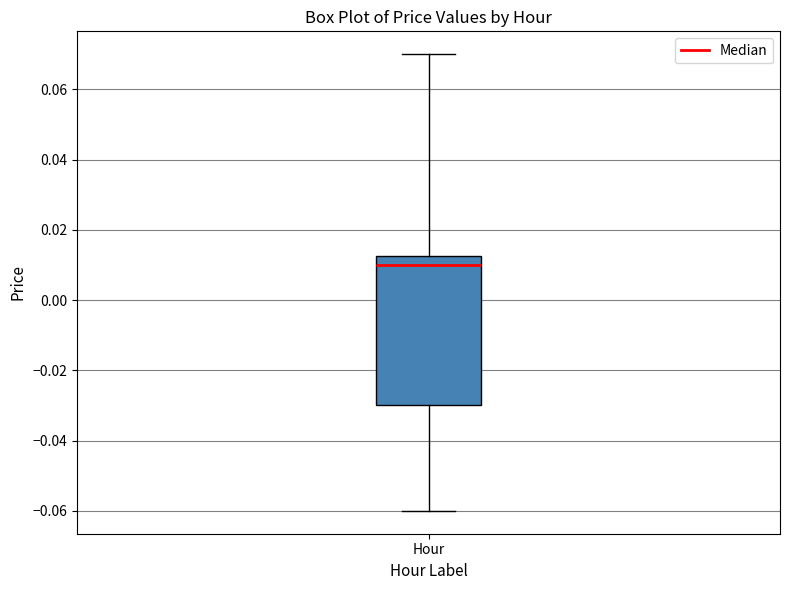

Where is the lower edge of the box for Hour on the y-axis? The values are not printed on the chart, so give them approximately, as read against the axis.

-0.030